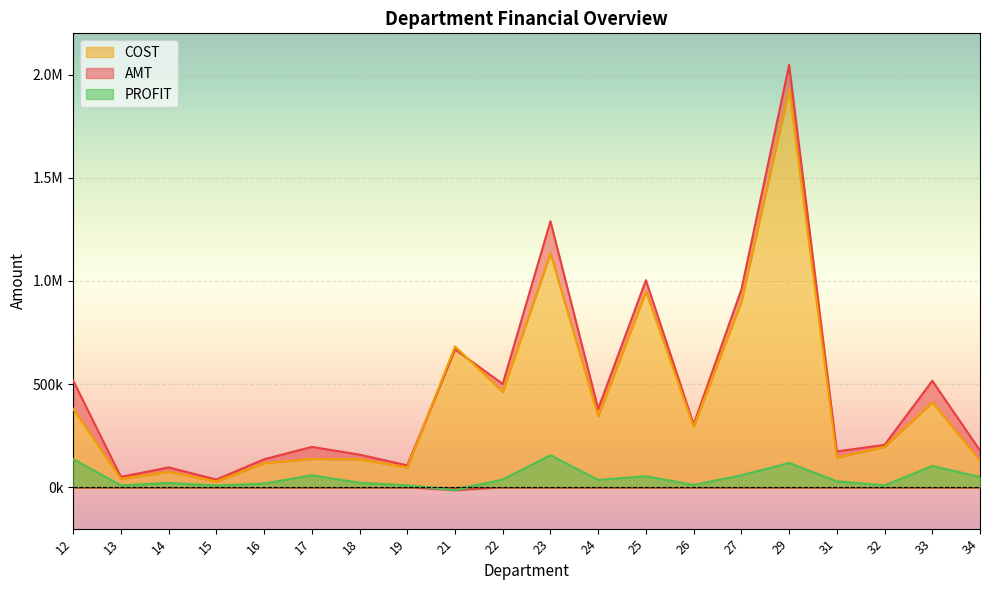

How many times do COST and AMT cross each other?

2